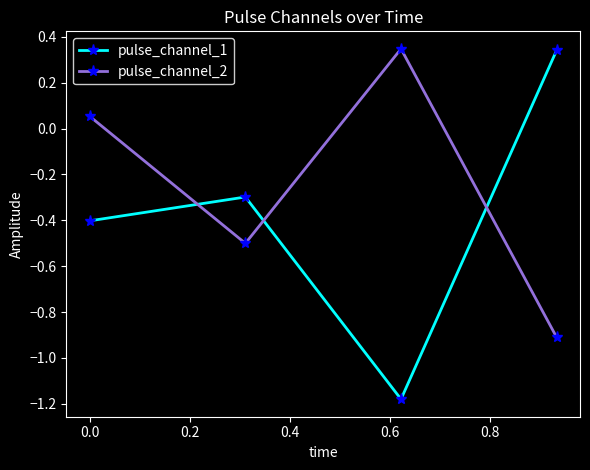

Which series has the largest total across all categories?

pulse_channel_2